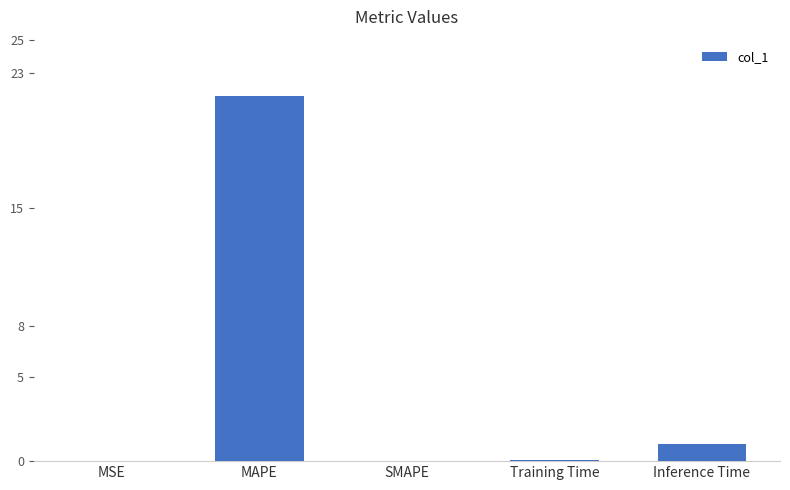

True or false: the data shows 6.6 at SMAPE.

False